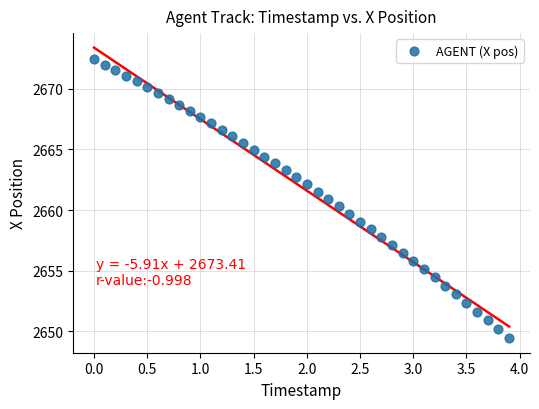

What is the range of X values (max minus min)?

3.9